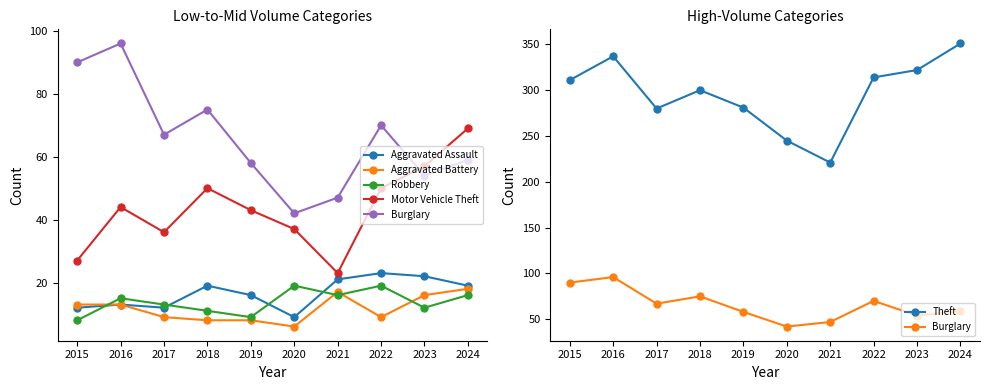

How many lines are shown in the chart?

6